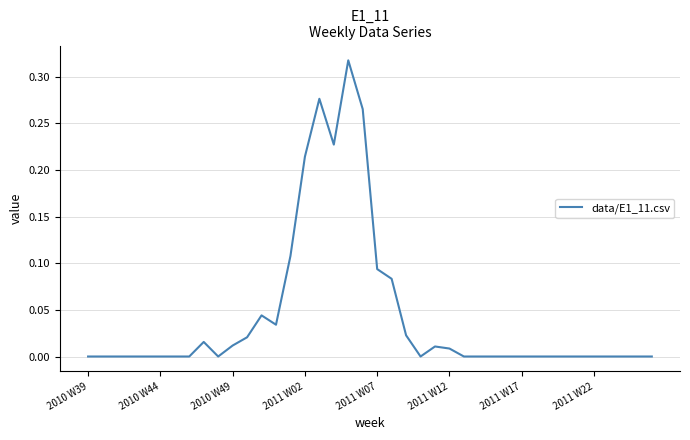

How many lines are shown in the chart?

1